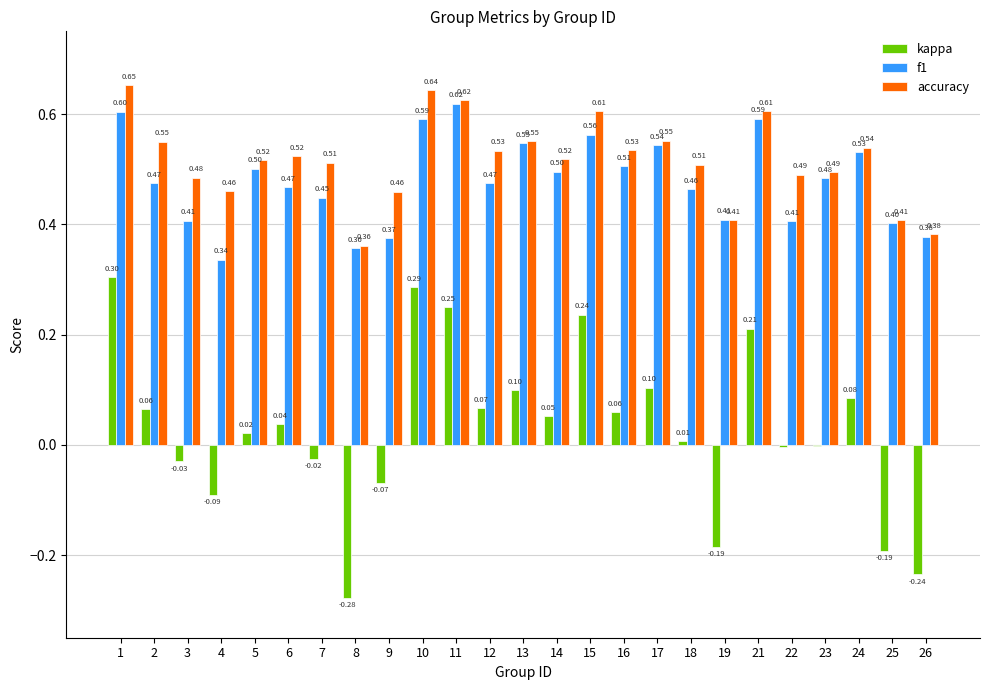

Which series has the largest total across all categories?

accuracy